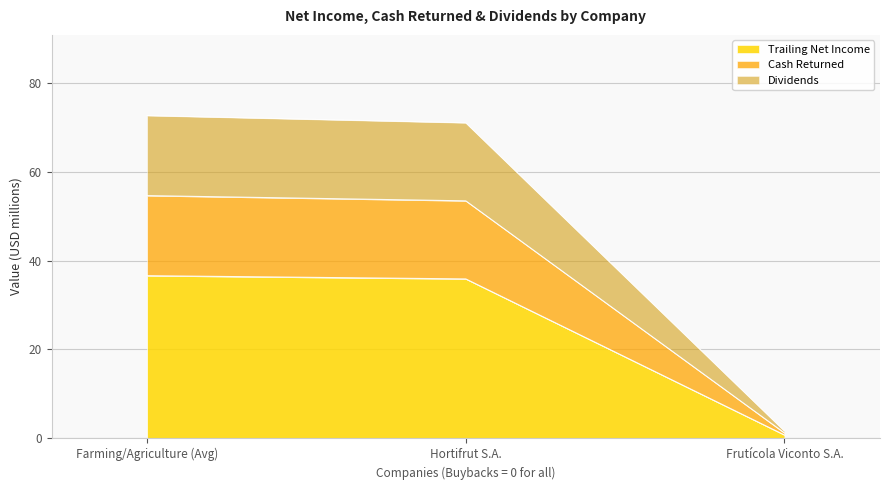

How many categories are shown in the chart?

3